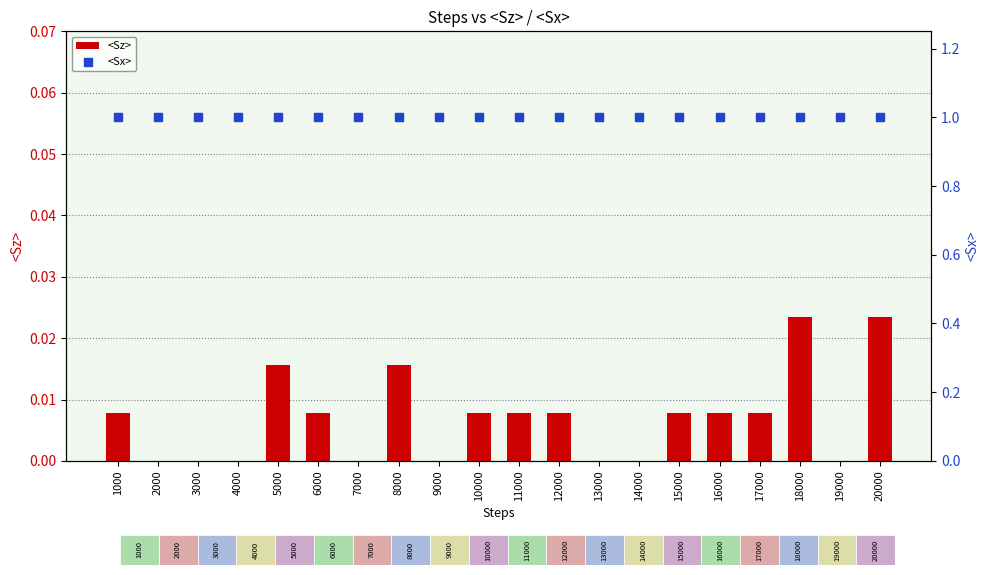

Which series reaches the minimum Y coordinate?

<Sz>